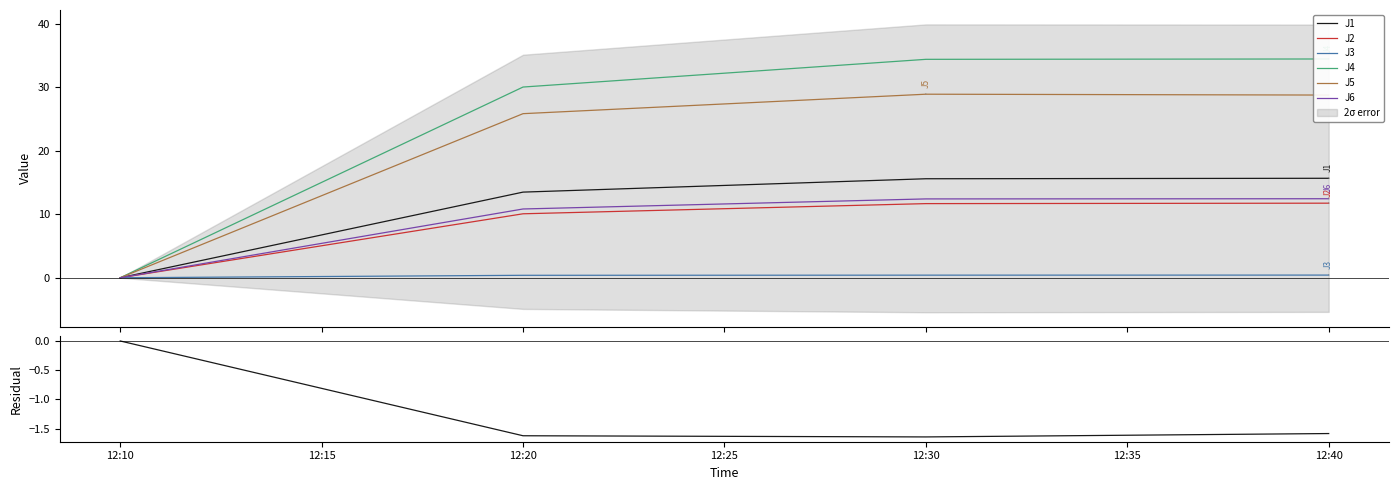

True or false: J2 and J5 cross at least once.

False